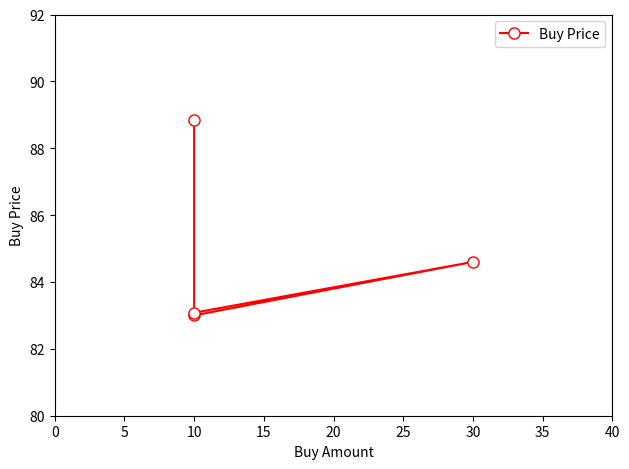

What is the value of the 1st point from the left?

88.8